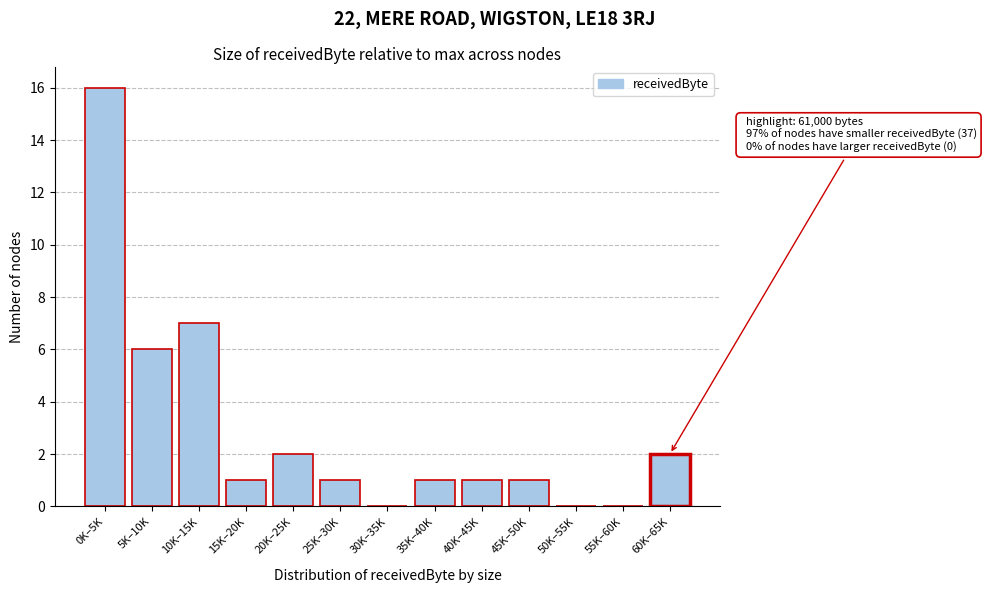

Reading left to right, list all the values displayed in this chart.

0K–5K=16	5K–10K=6	10K–15K=7	15K–20K=1	20K–25K=2	25K–30K=1	30K–35K=0	35K–40K=1	40K–45K=1	45K–50K=1	50K–55K=0	55K–60K=0	60K–65K=2